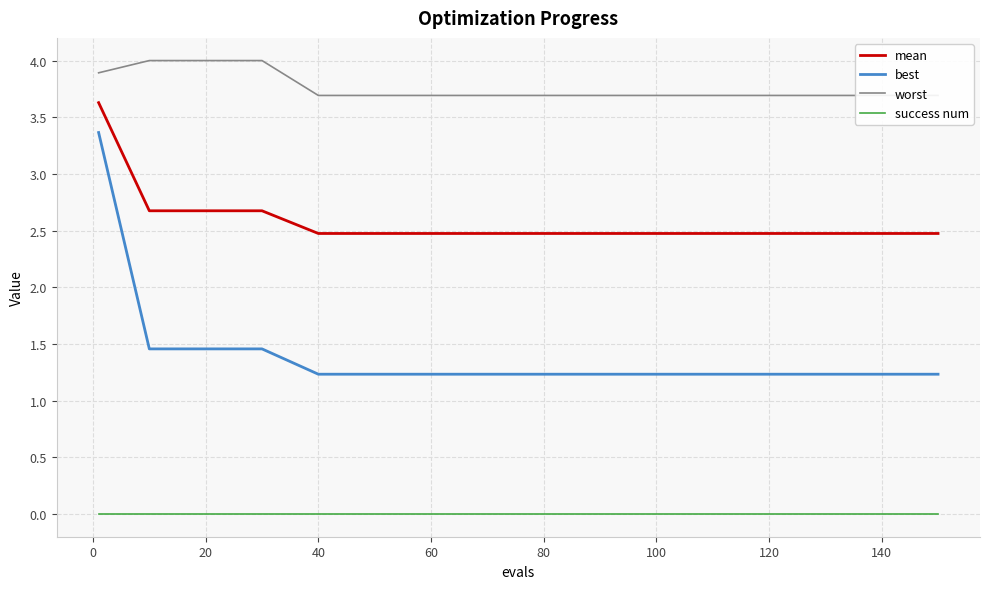

What is the sum of all mean values?

41.4